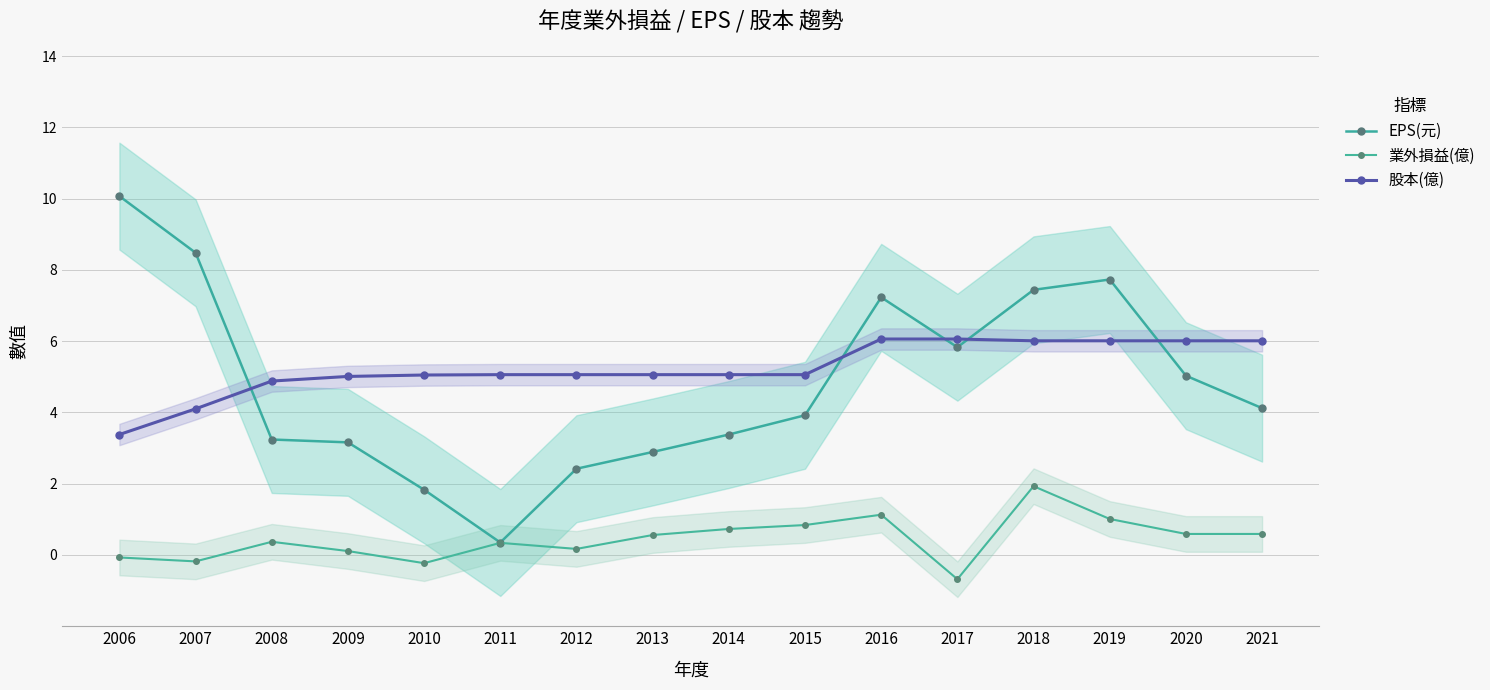

What is the value of the EPS(元) point at the 5th from the left?

1.8